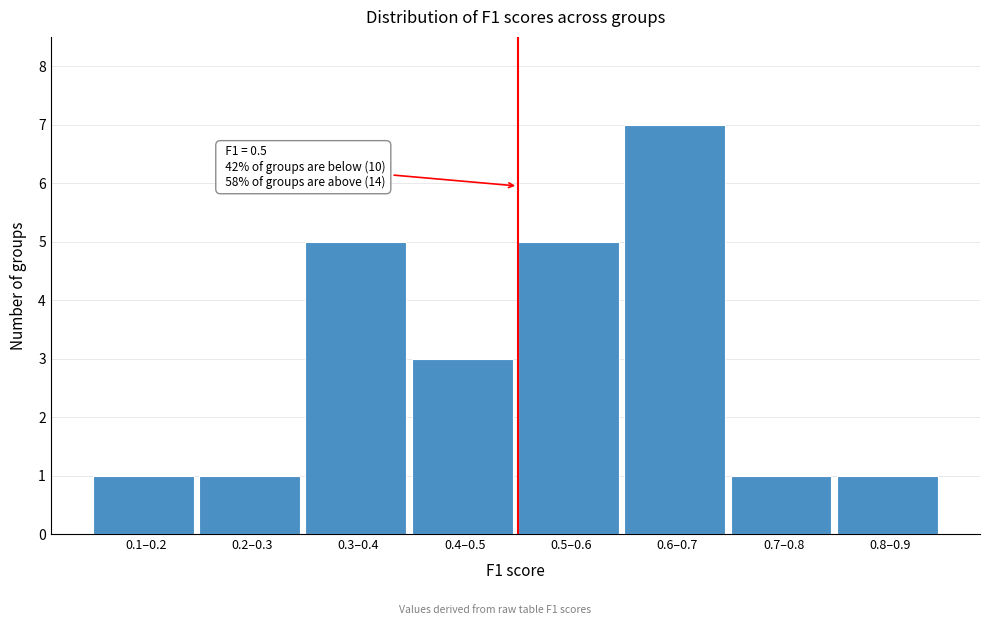

Reading right to left, extract all data points from this chart.

1	1	7	5	3	5	1	1